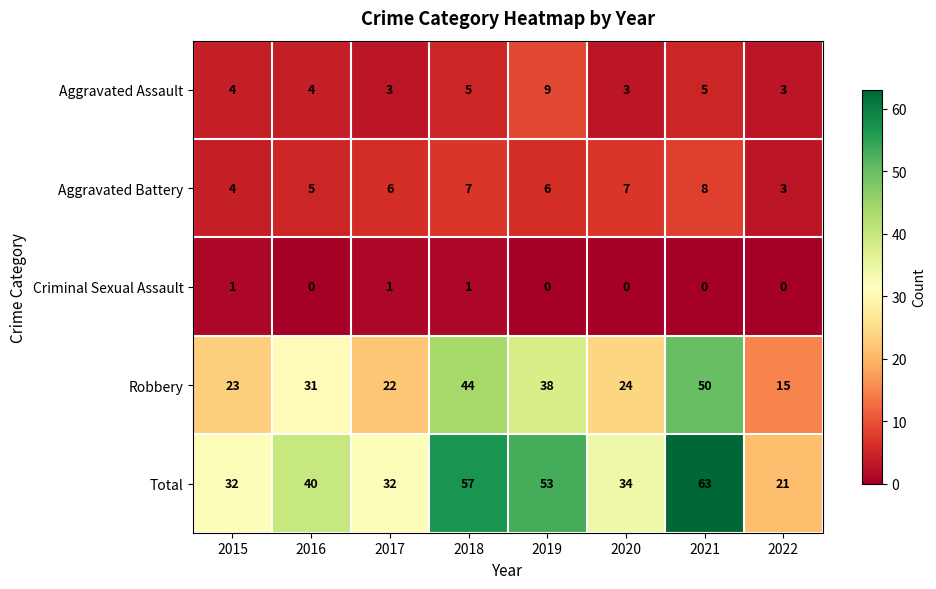

Which category has the highest value across all series?

2021